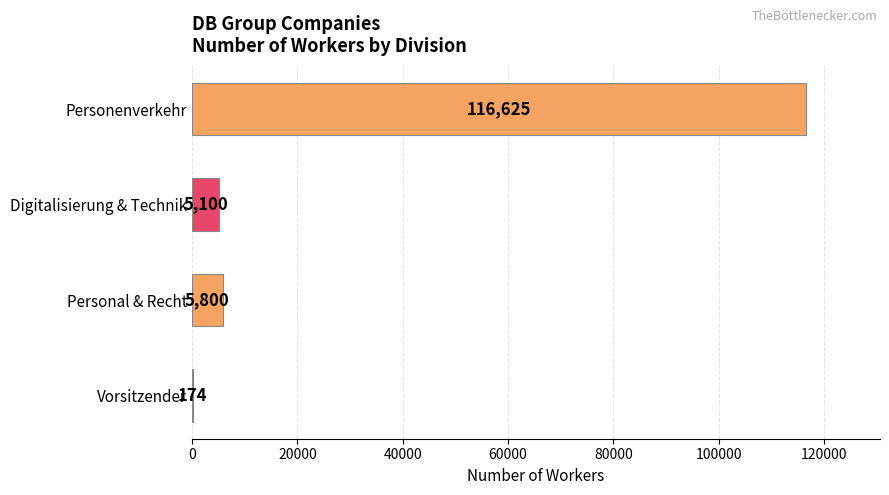

What is the sum of all values?

127699